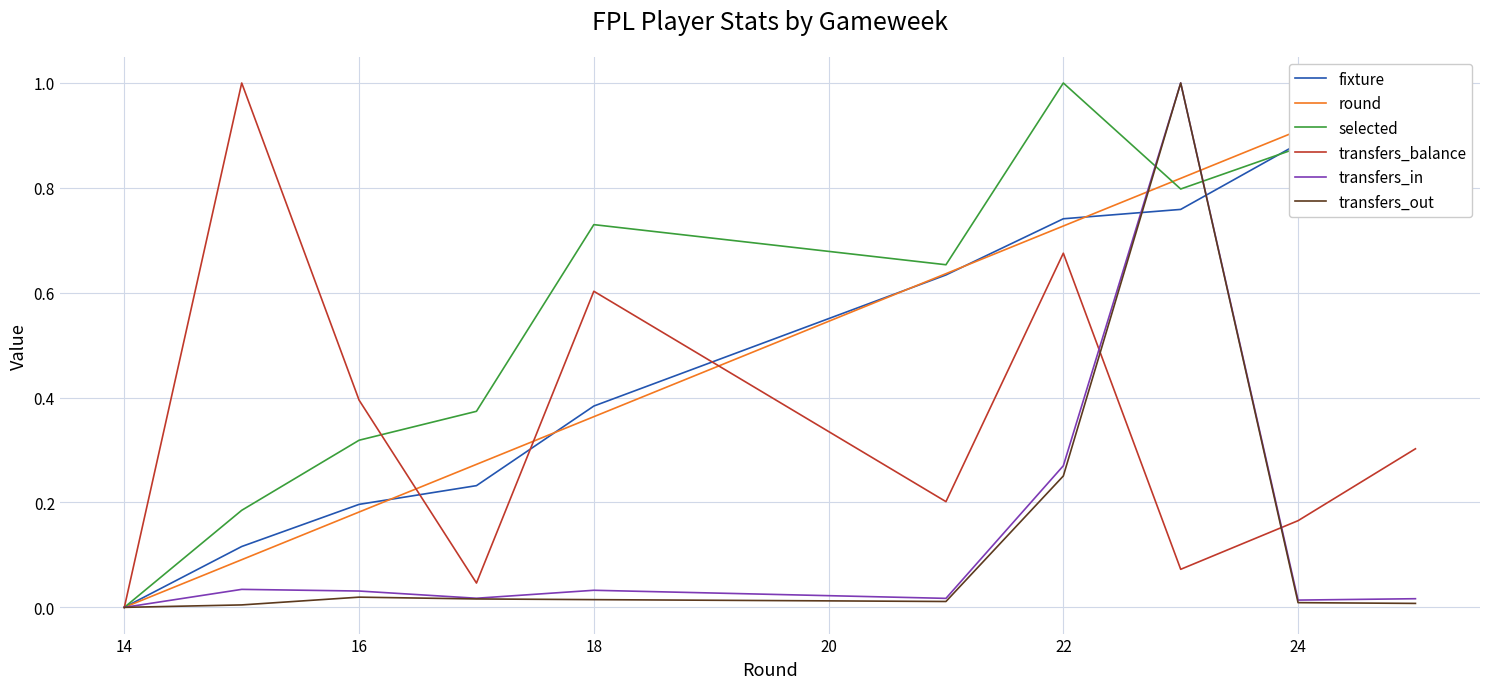

How many values in the fixture series exceed 0?

9